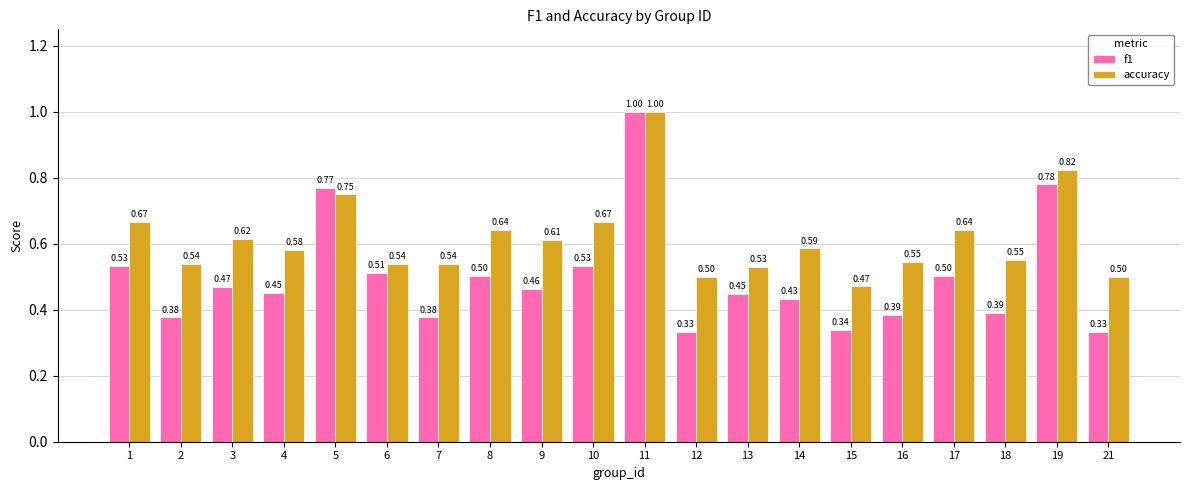

At which label does accuracy reach its minimum?

15